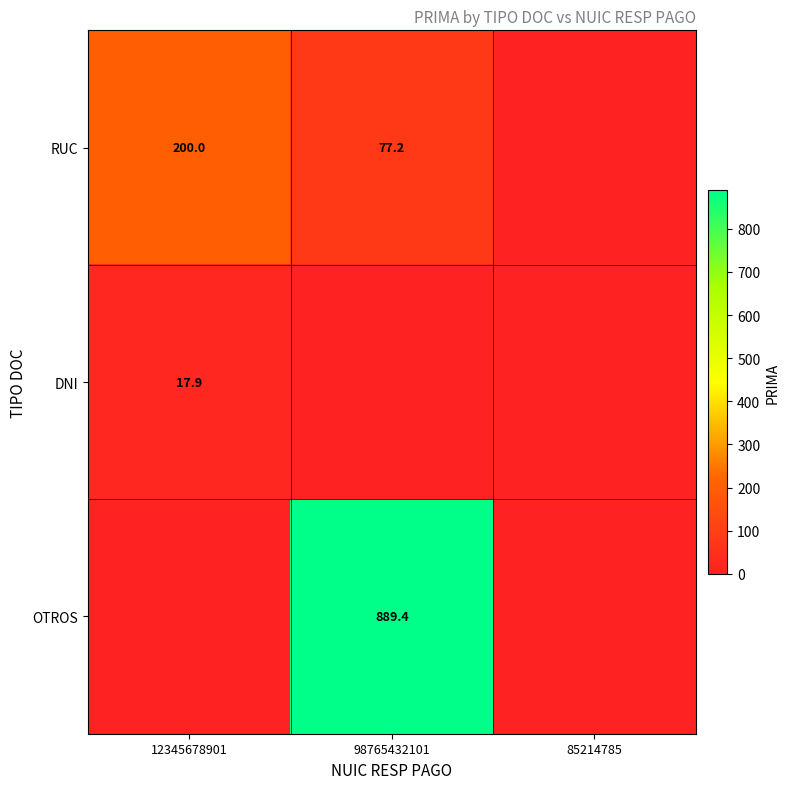

The value of RUC at 12345678901 is 341.7. True or false?

False